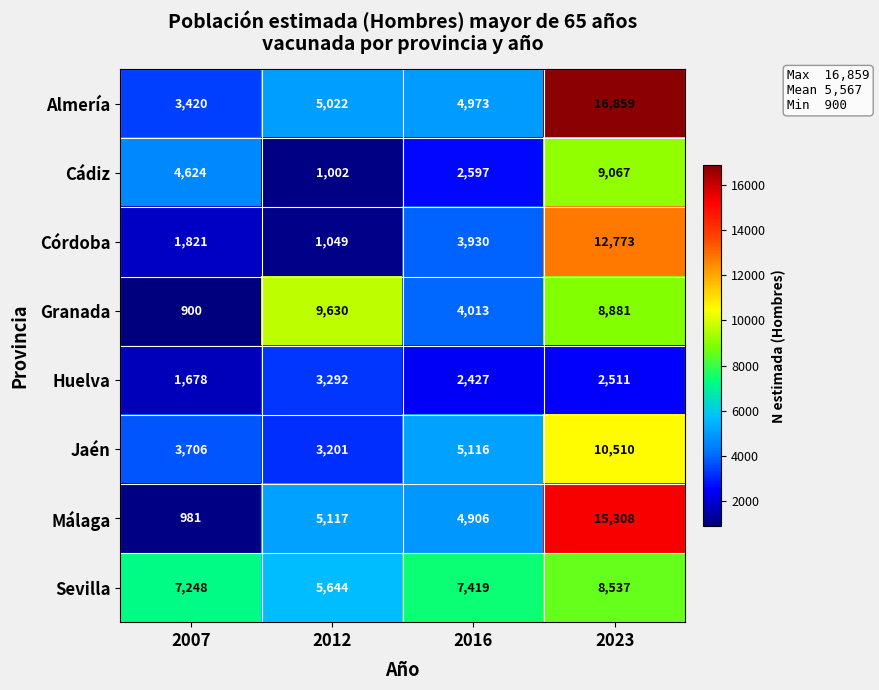

What is the difference between the Granada values at 2016 and 2012?

5617